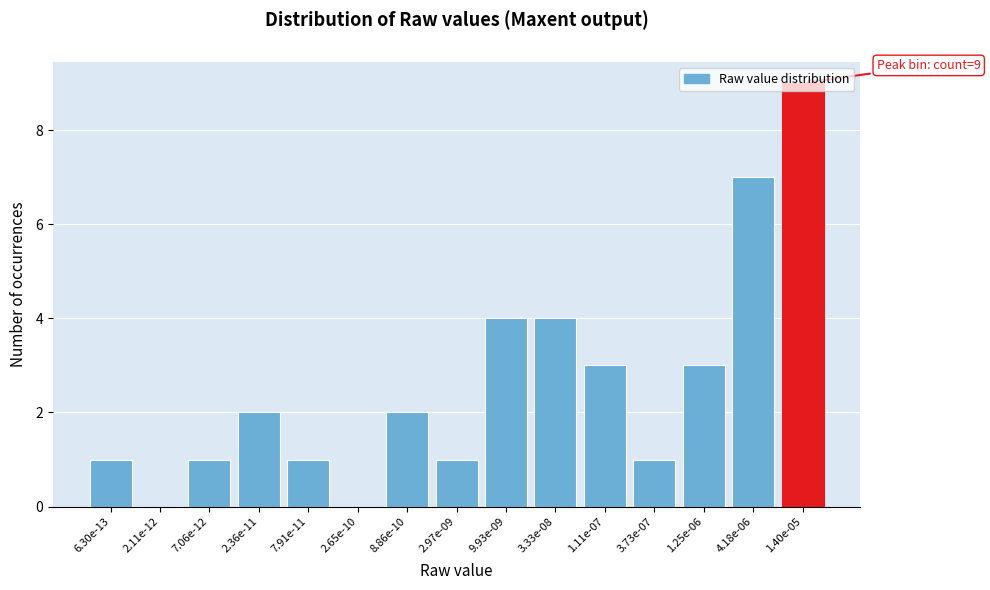

What is the sum of the values at 2.36e-11 and 1.11e-07?

5